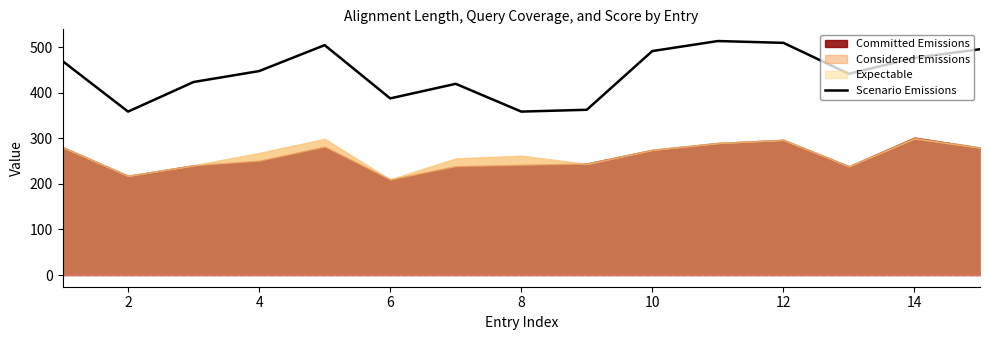

What is the minimum value for Scenario Emissions?

359